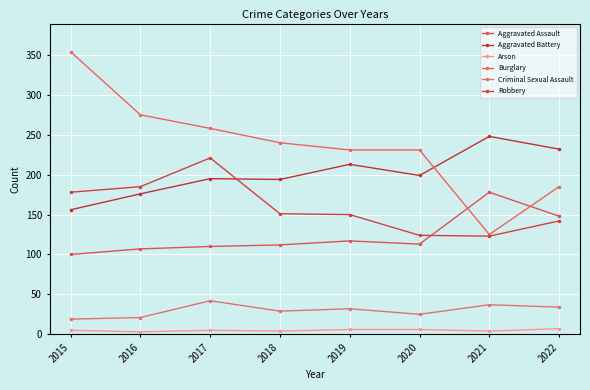

At 2019, list the series in order from largest to smallest.

Burglary, Aggravated Battery, Robbery, Aggravated Assault, Criminal Sexual Assault, Arson